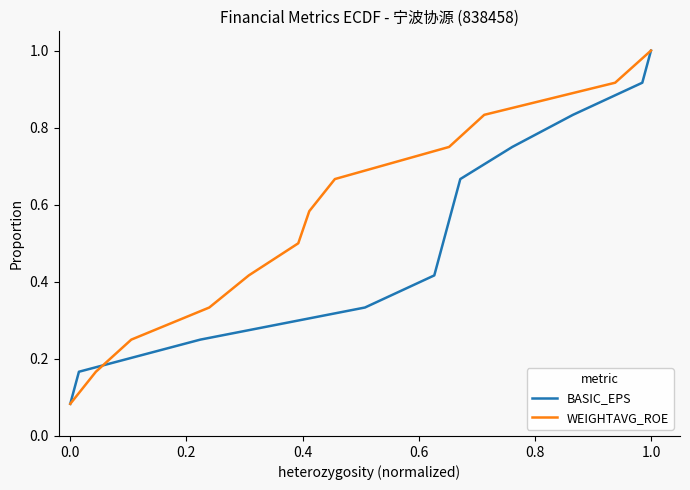

What is the average value of the WEIGHTAVG_ROE series?

0.5